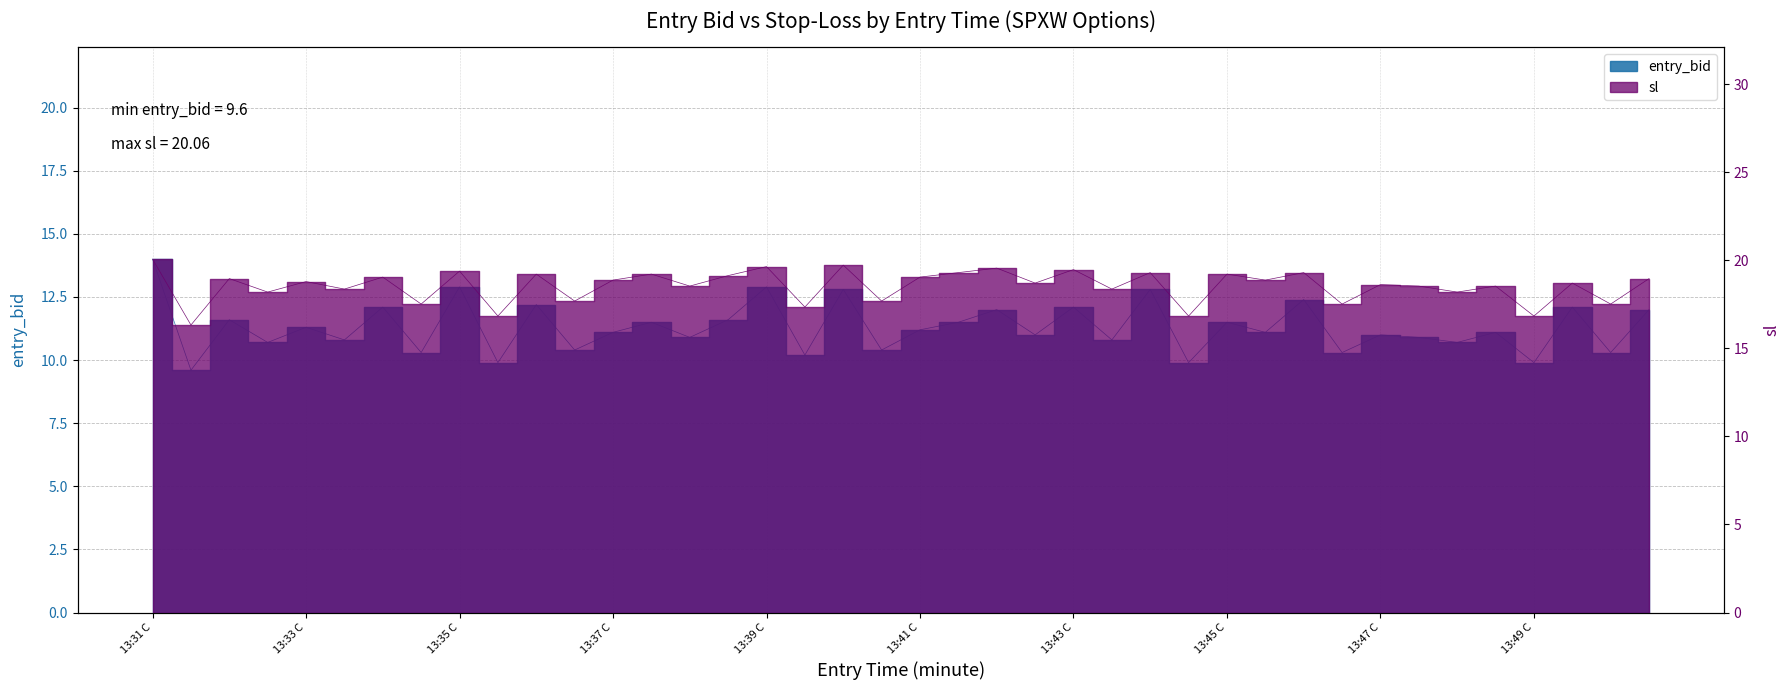

True or false: sl and entry_bid intersect in this chart.

False